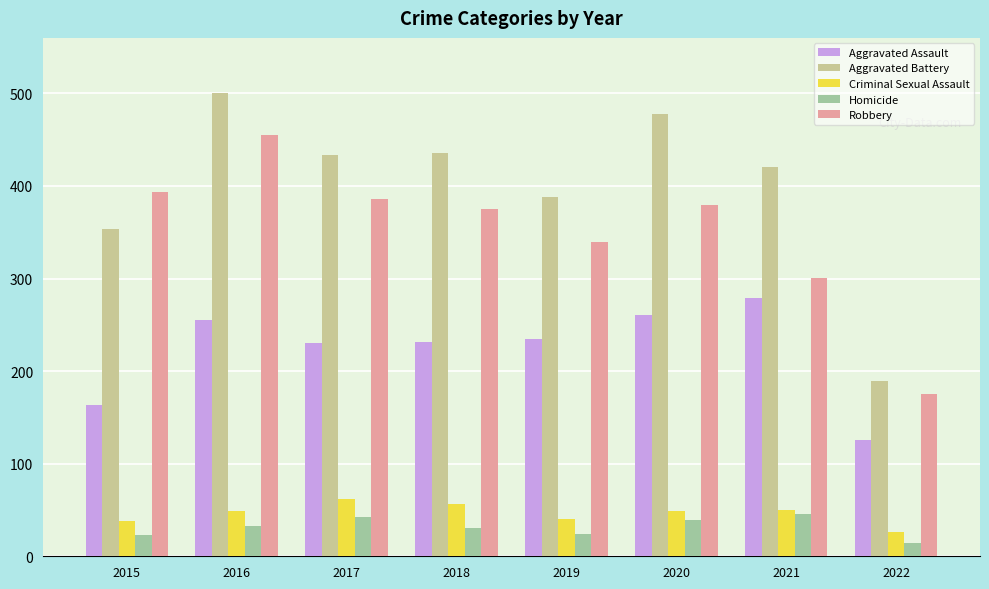

What is the sum of all Criminal Sexual Assault values?

370